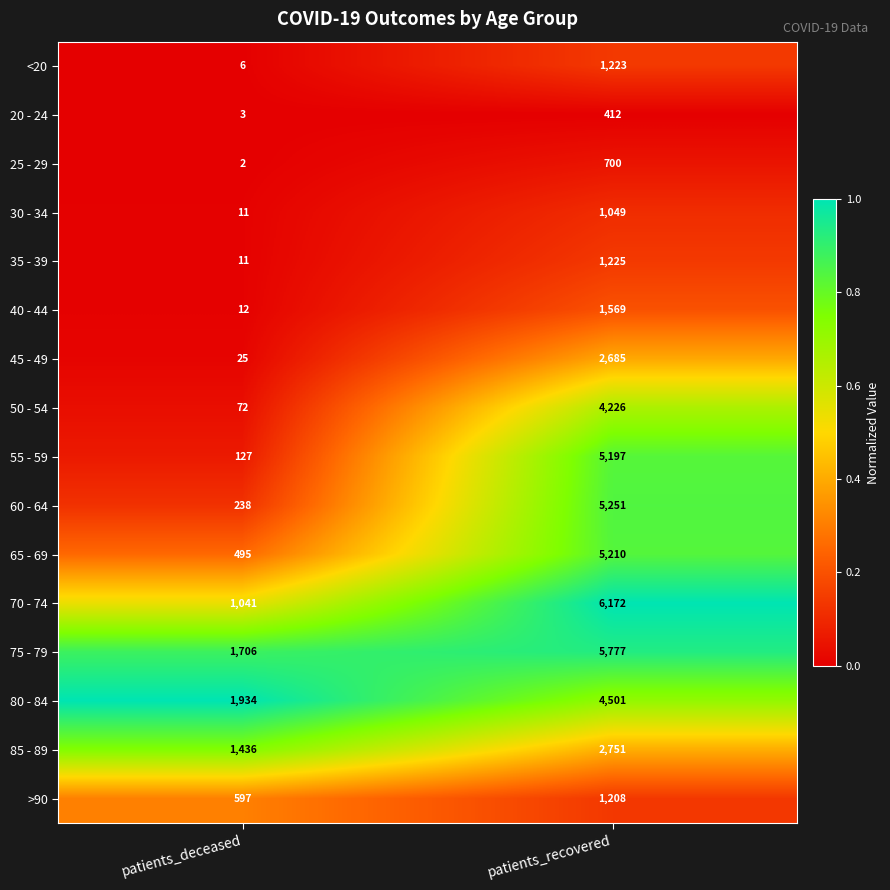

How many series are shown in this chart?

16